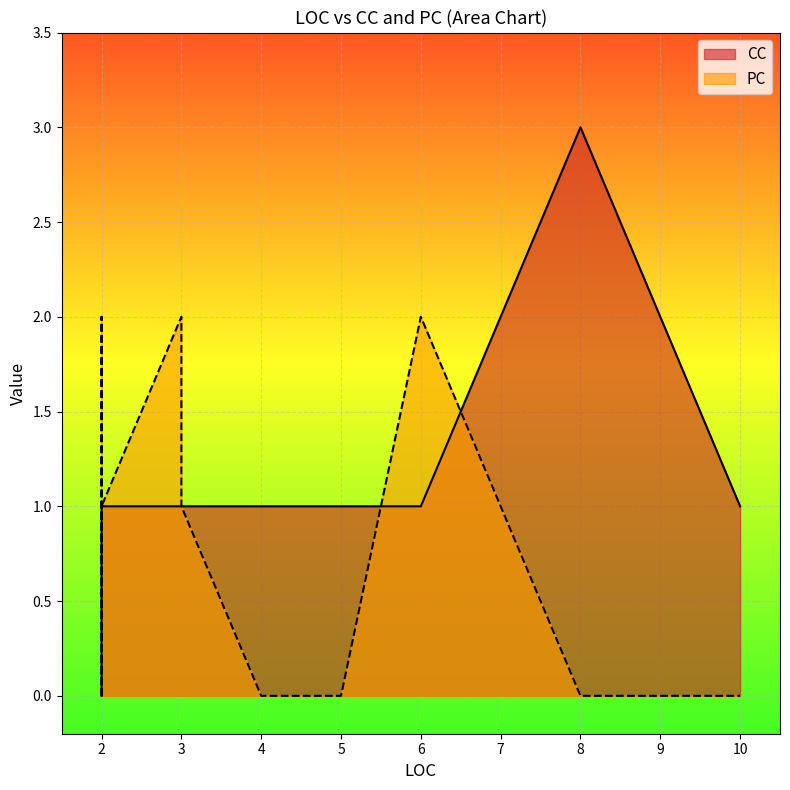

Where do CC and PC first cross each other?

2 and 6